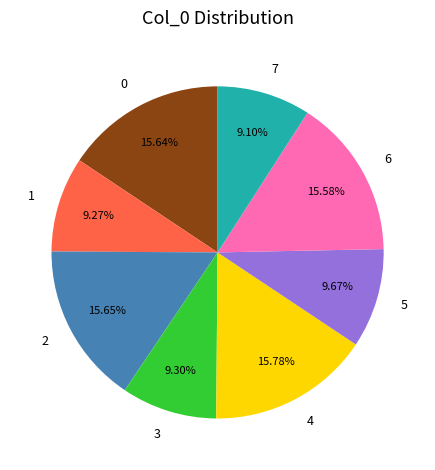

The 1 slice represents 14% of the pie. True or false?

False